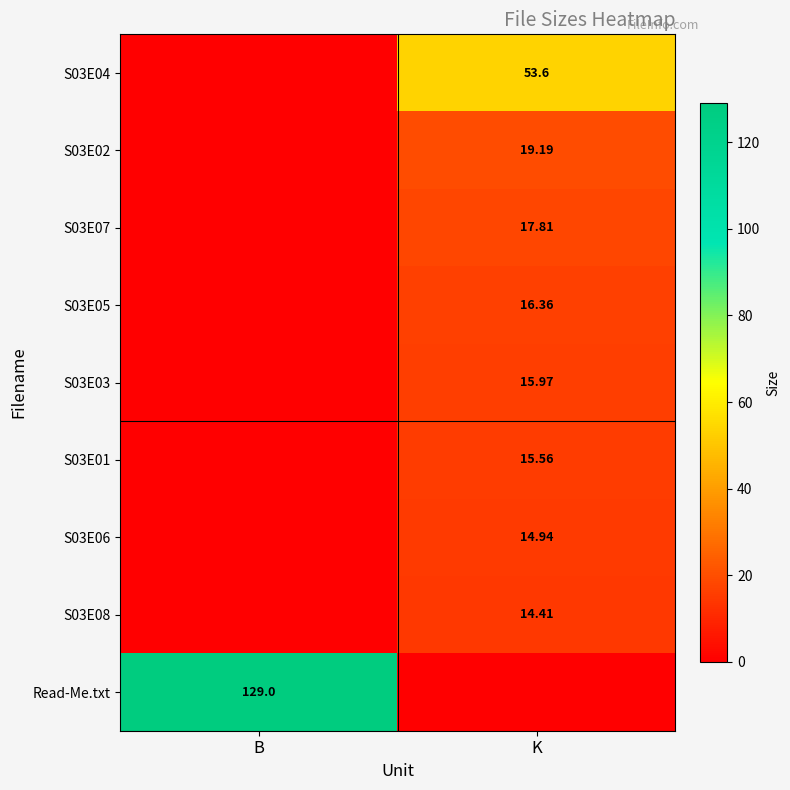

At how many categories does at least one series exceed 104?

1